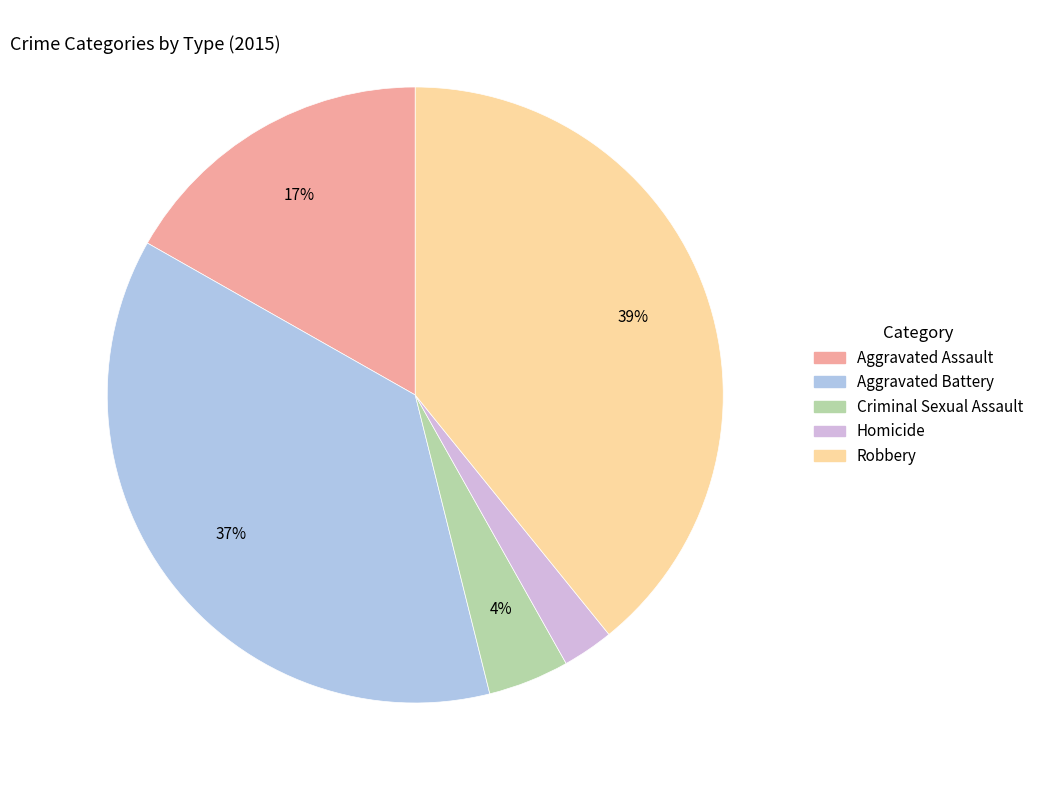

To the nearest percent, what is the average slice percentage?

20%